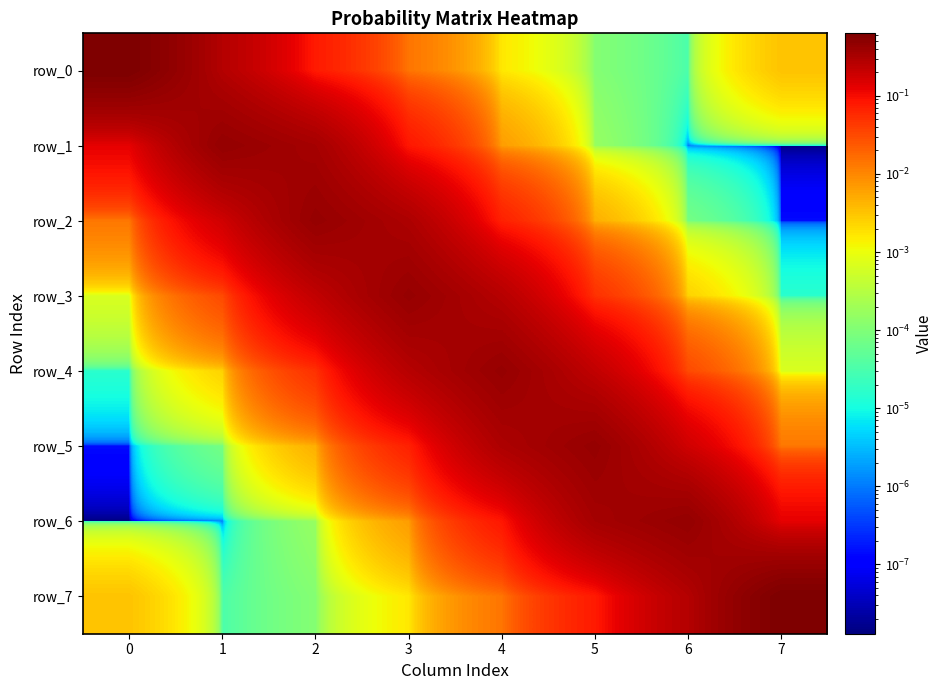

List the series in order of their peak value, highest first.

row_0, row_7, row_6, row_1, row_2, row_5, row_4, row_3